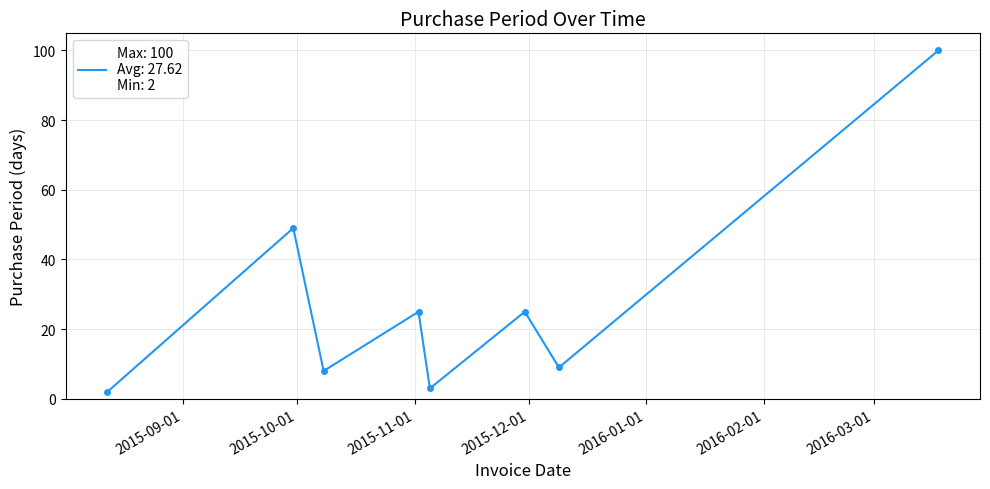

What is the greatest value displayed?

100